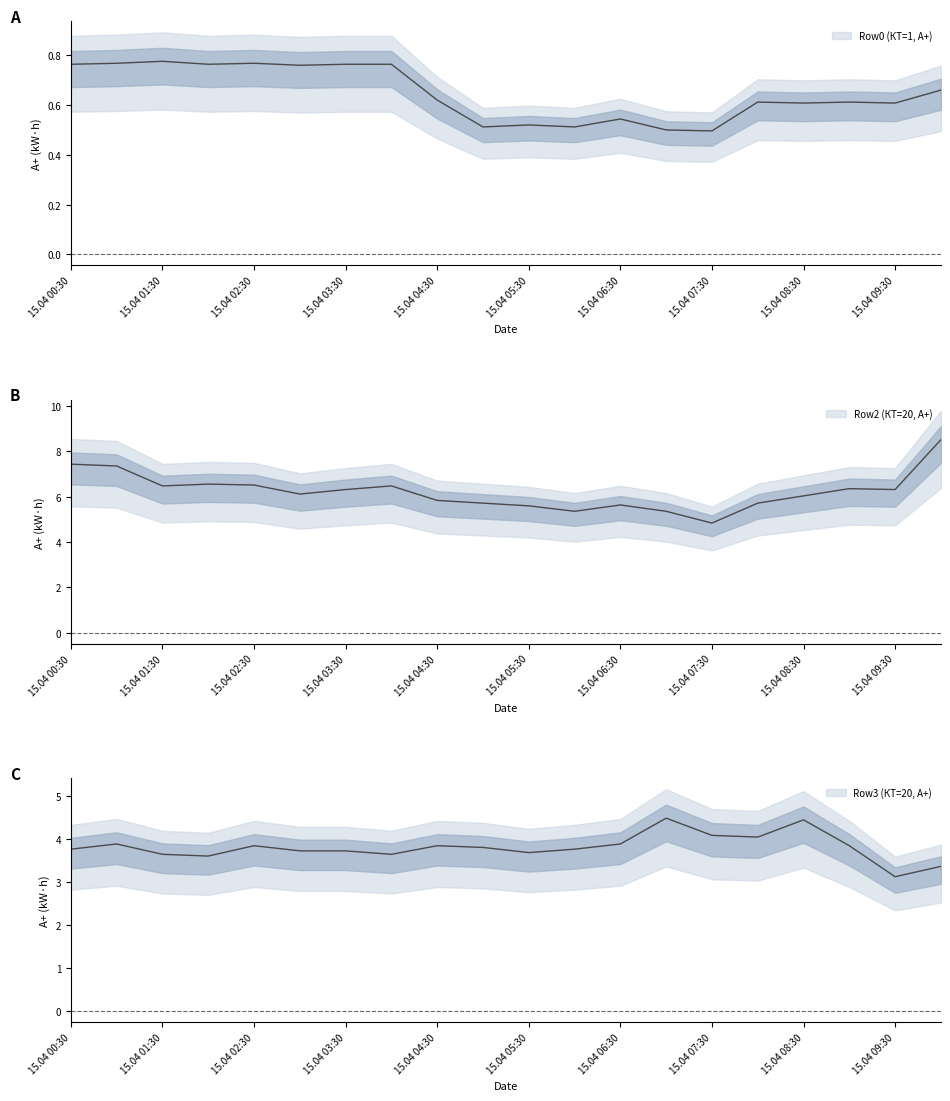

Which label corresponds to the largest value in the chart?

15.04 10:00